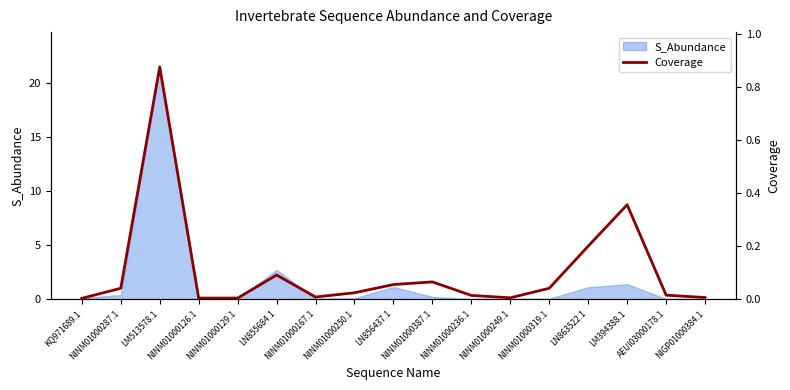

Between NINM01000250.1 and LM394388.1, which is larger?

LM394388.1